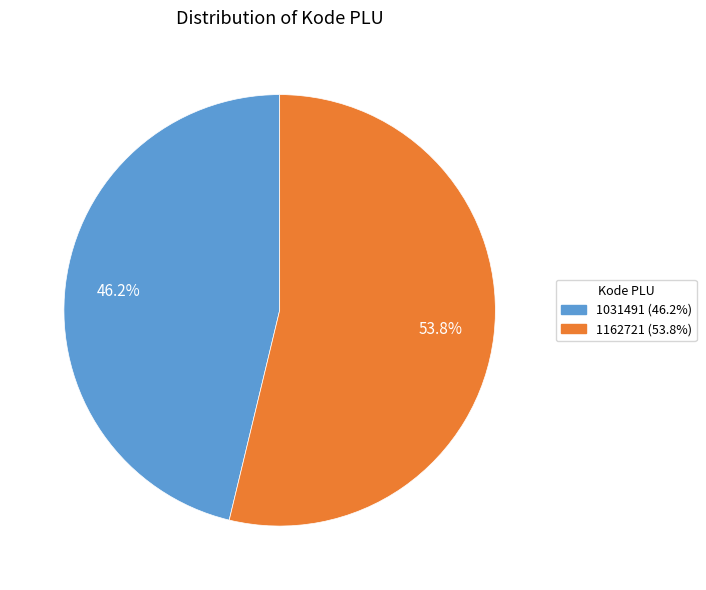

Is it true that 1031491 is 46% of the pie?

True